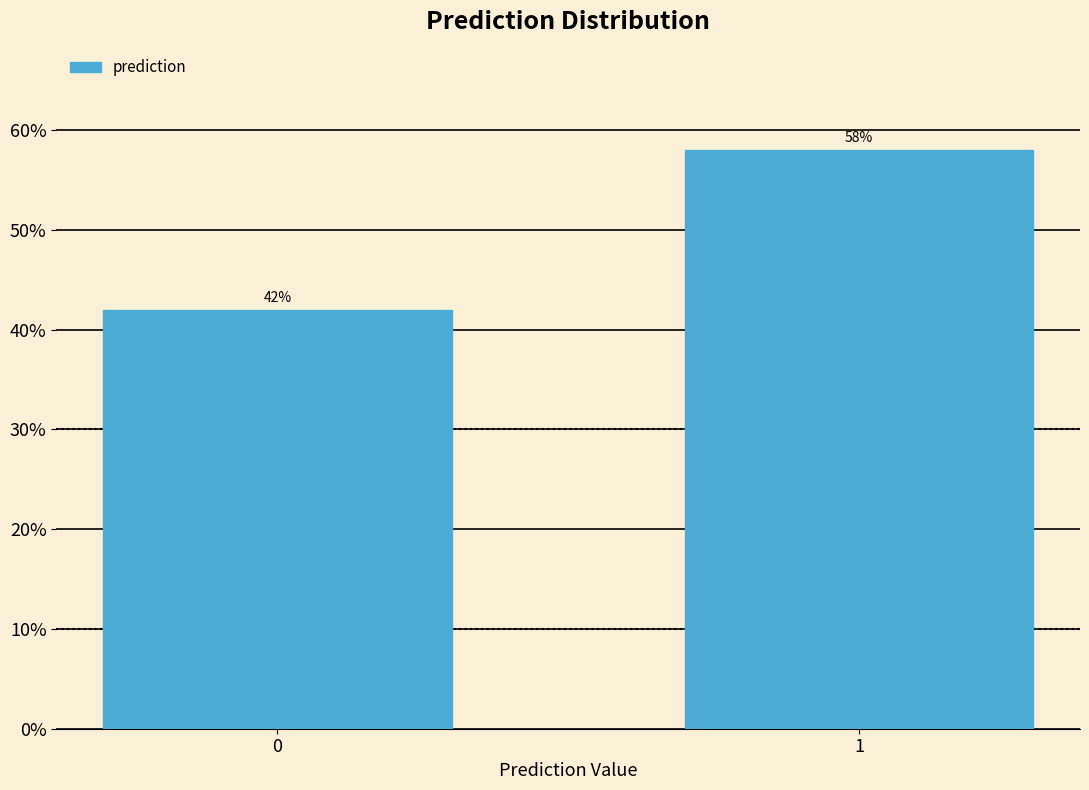

Reading left to right, what are all the values shown in this chart?

0=42.0	1=58.0